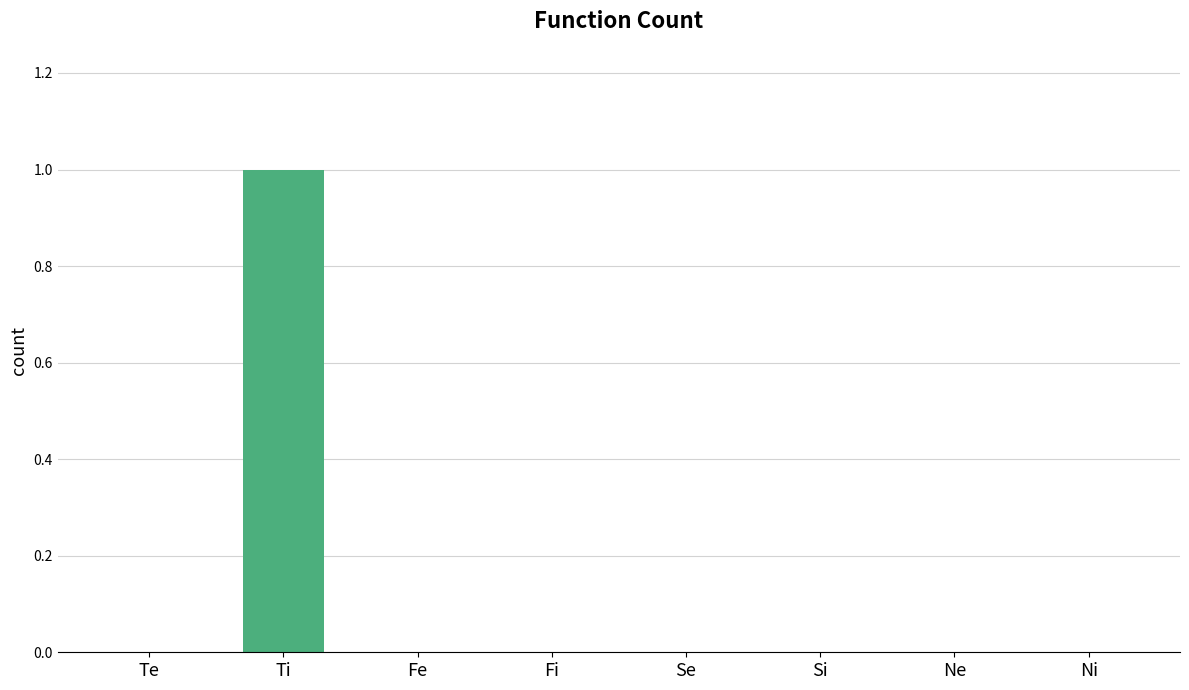

Is it true that the value at Fe is 0?

True